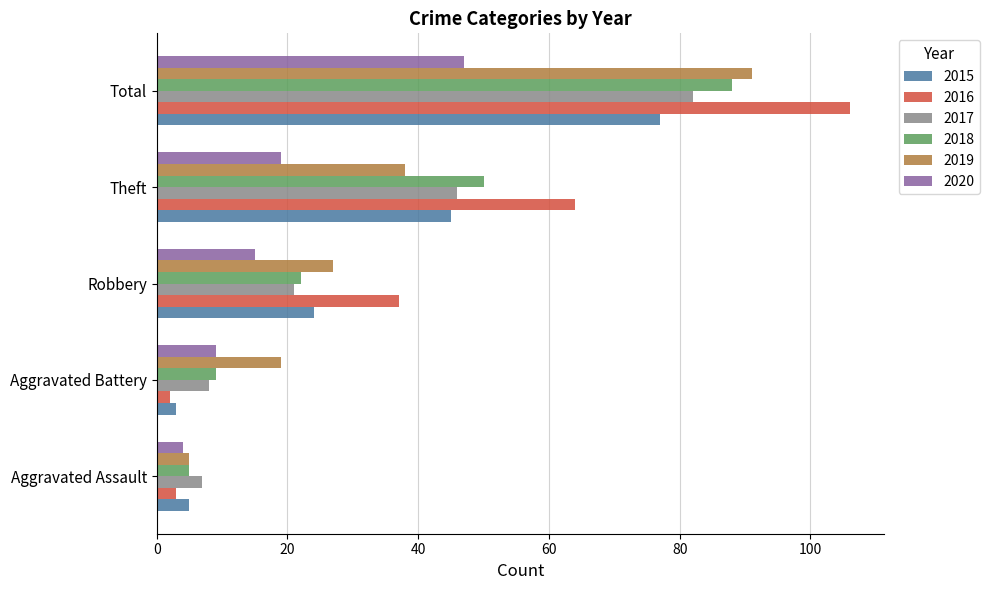

At which category does the chart reach its peak across all series?

Total